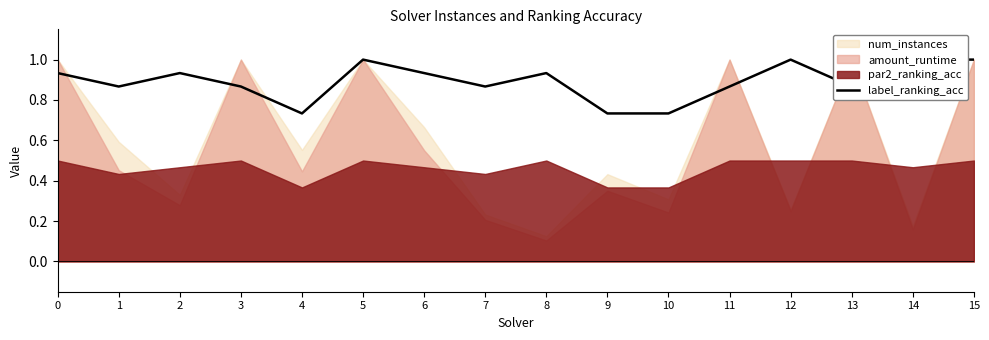

Which category has the highest value across all series?

5